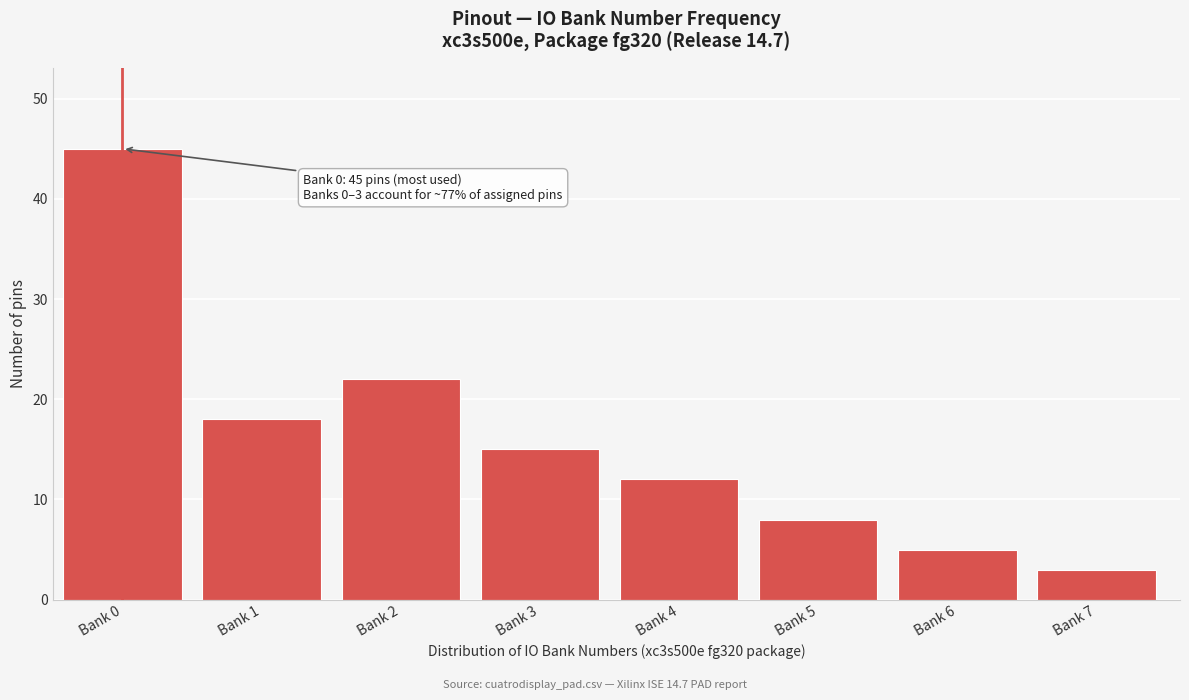

Reading left to right, transcribe all the data shown in this chart.

Bank 0=45	Bank 1=18	Bank 2=22	Bank 3=15	Bank 4=12	Bank 5=8	Bank 6=5	Bank 7=3